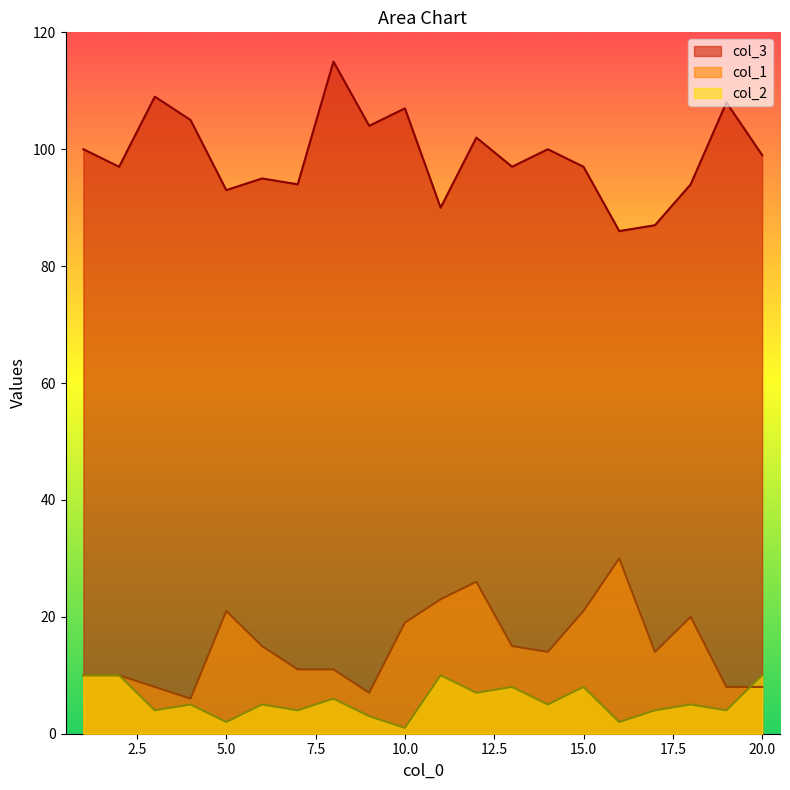

Which series has the widest spread of values?

col_3